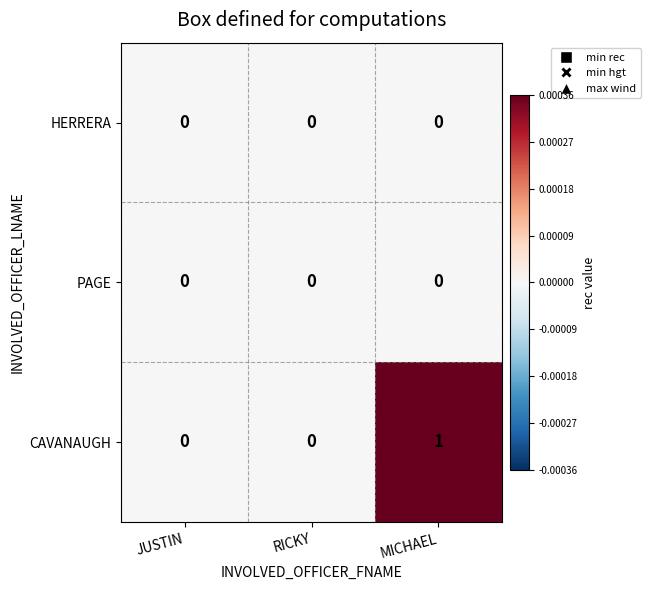

At which category is the sum across all series the highest?

MICHAEL